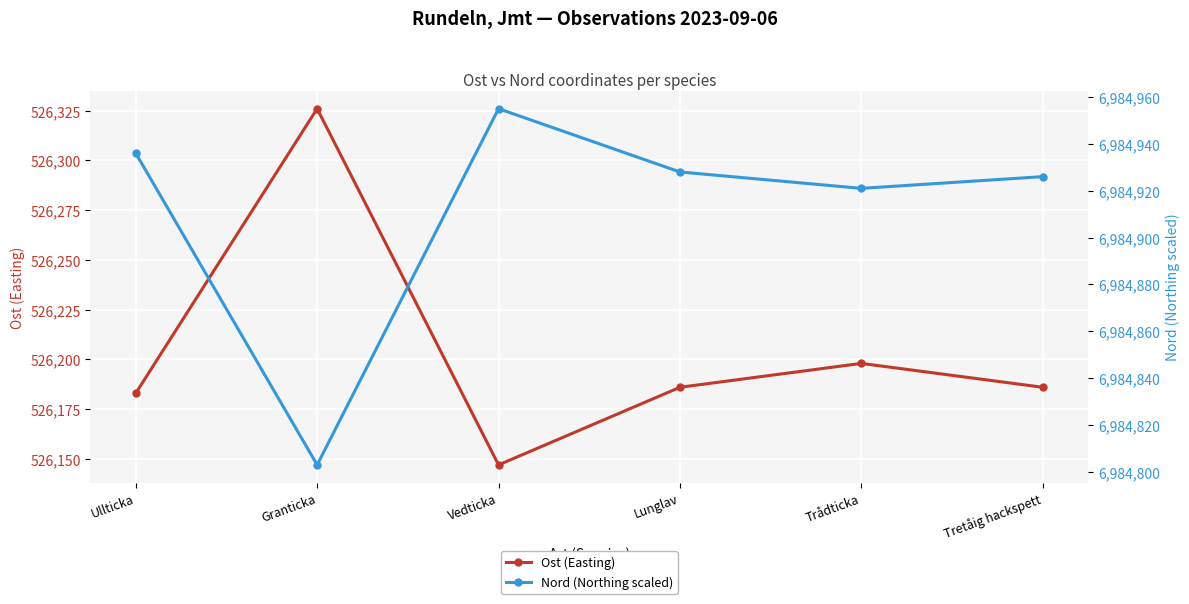

What is the minimum value shown in the chart?

526147